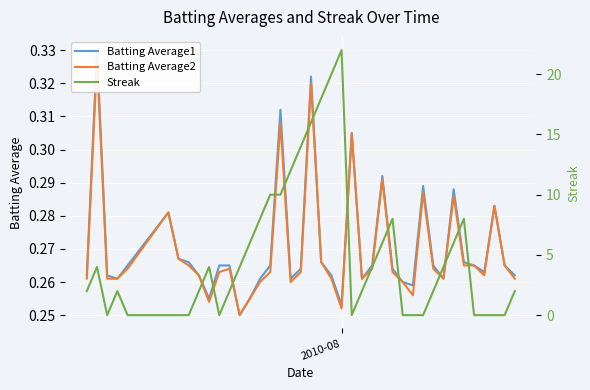

Is the value of Streak at 36 greater than the value of Batting Average1 at 30?

No